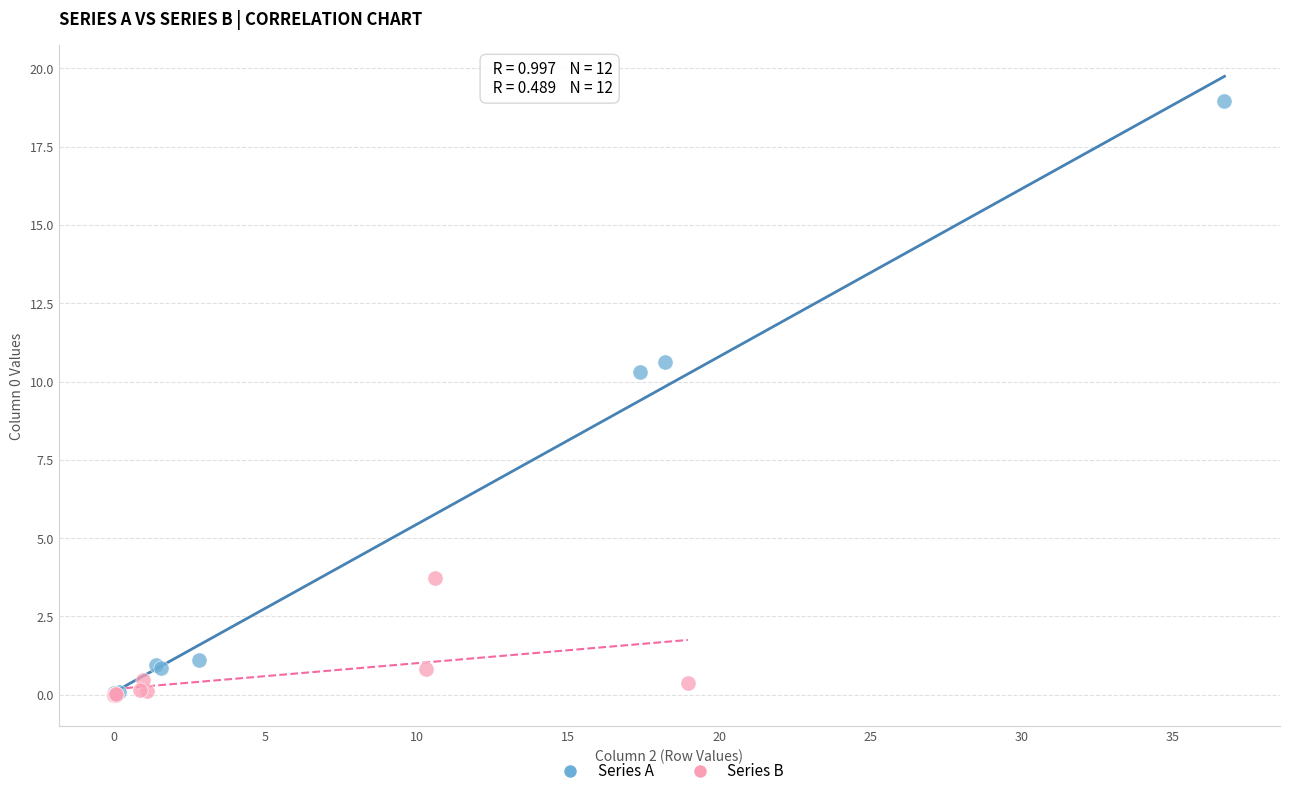

What are all the series names shown in the legend?

Series A, Series B